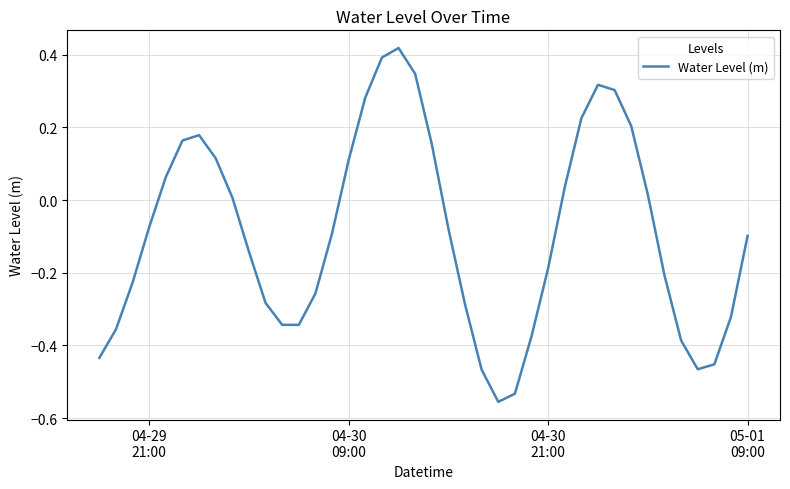

Does the chart have visible grid lines?

Yes